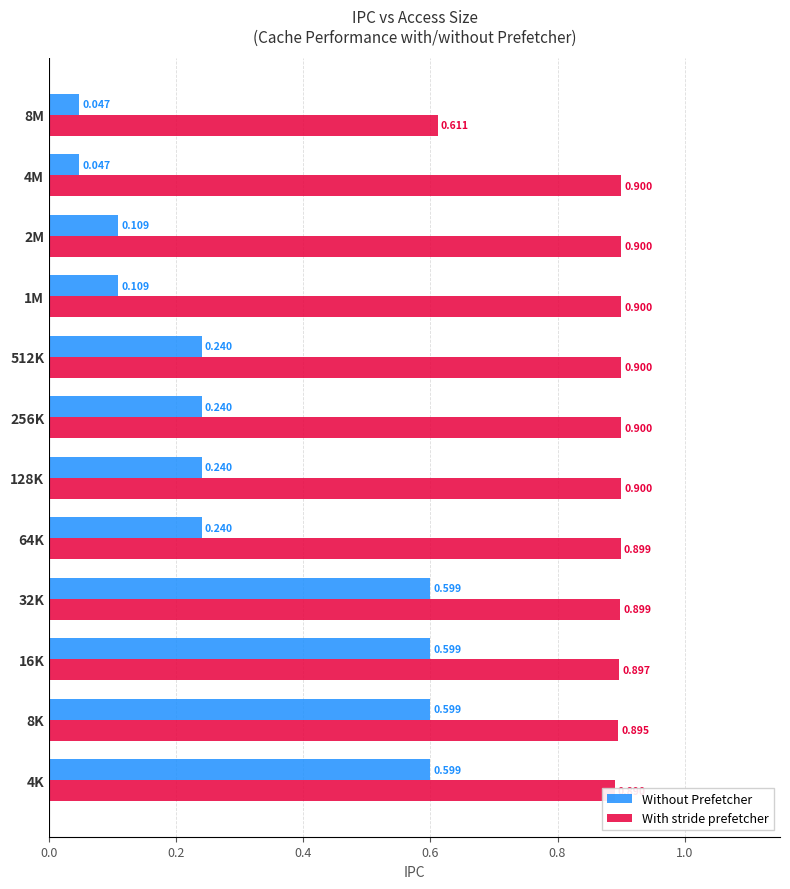

Which series changed the most between 16K and 8M?

Without Prefetcher